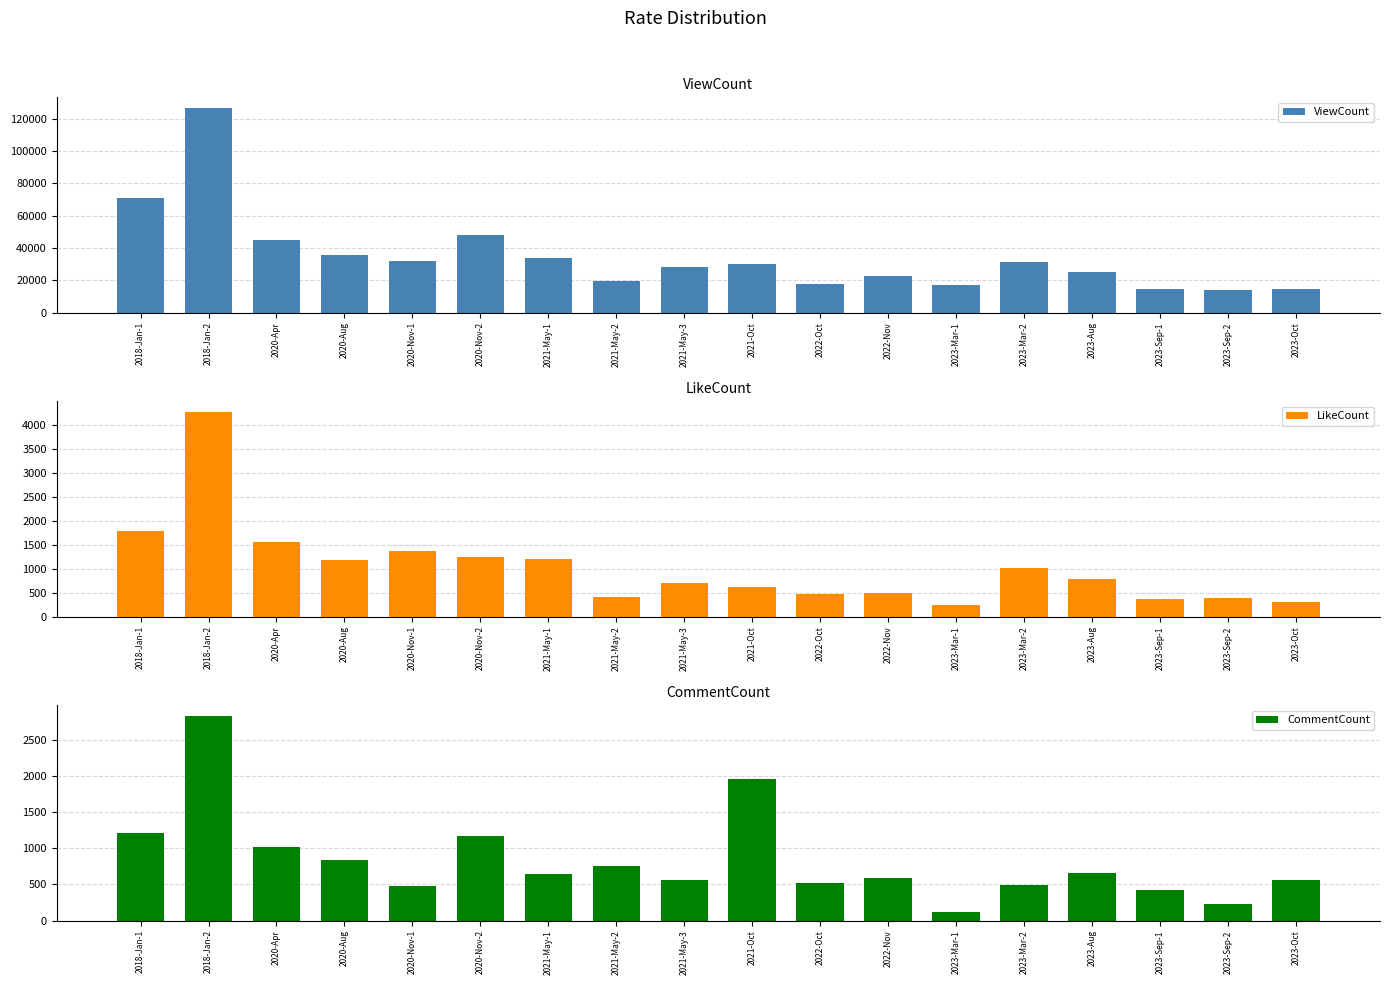

At which label is CommentCount closest to 1472?

2018-Jan-1